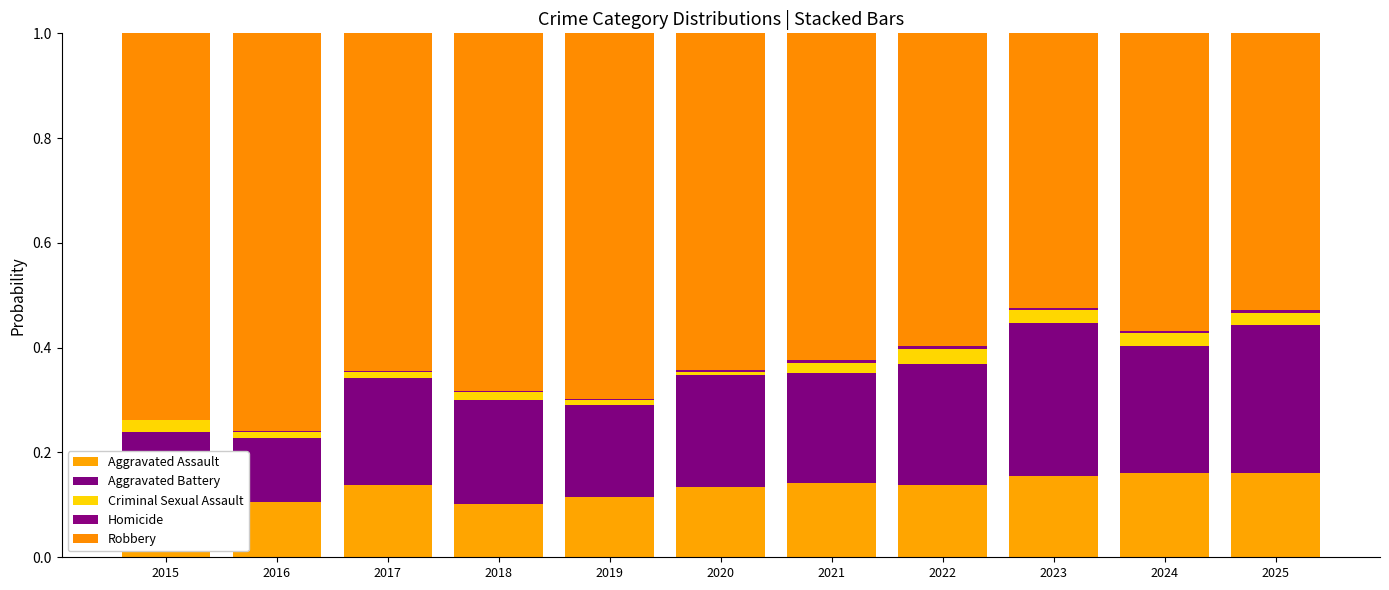

What is the difference between the highest and lowest values at 2021?

0.6